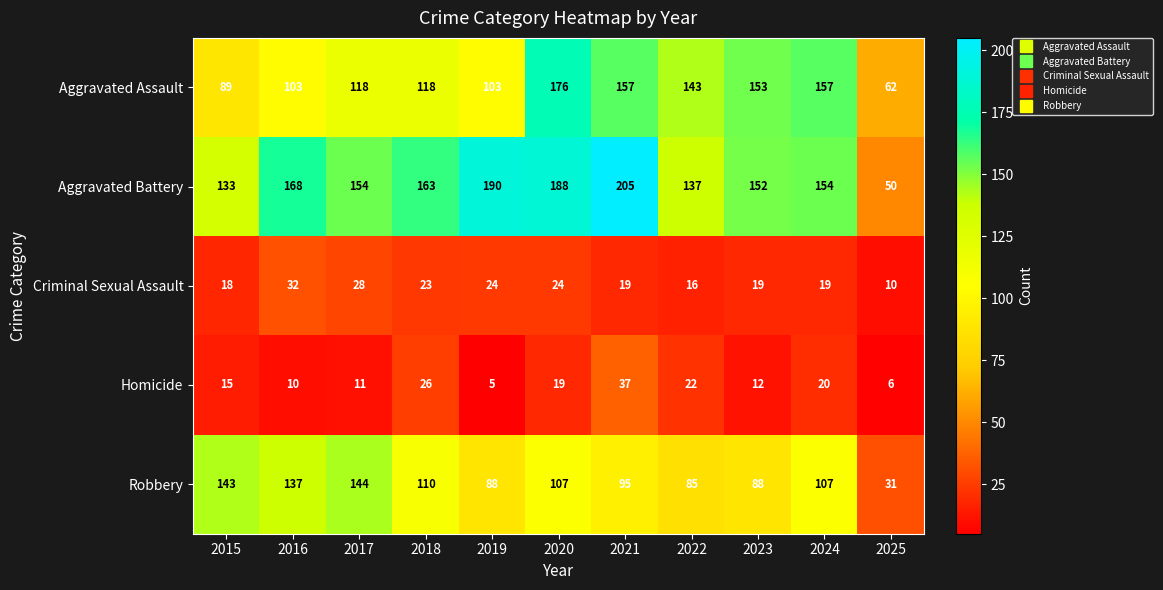

At 2015, list the series in order from largest to smallest.

Robbery, Aggravated Battery, Aggravated Assault, Criminal Sexual Assault, Homicide